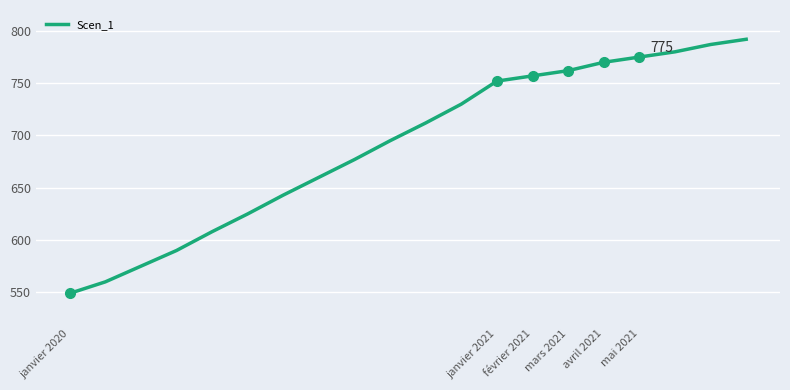

How many categories are shown in the chart?

20